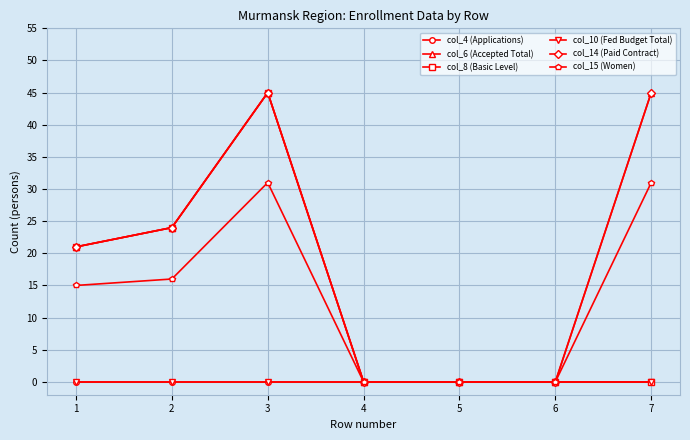

At which label does col_4 (Applications) reach its peak?

1